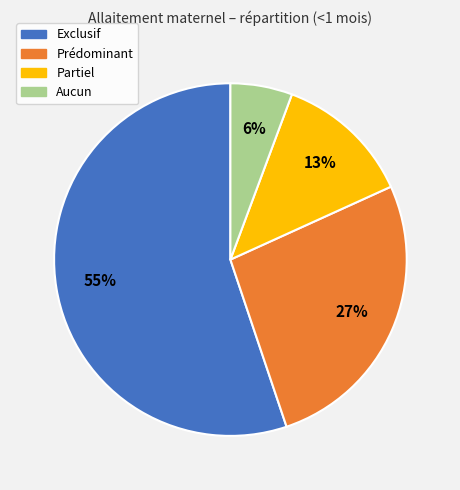

What is the largest slice in the pie chart?

Exclusif